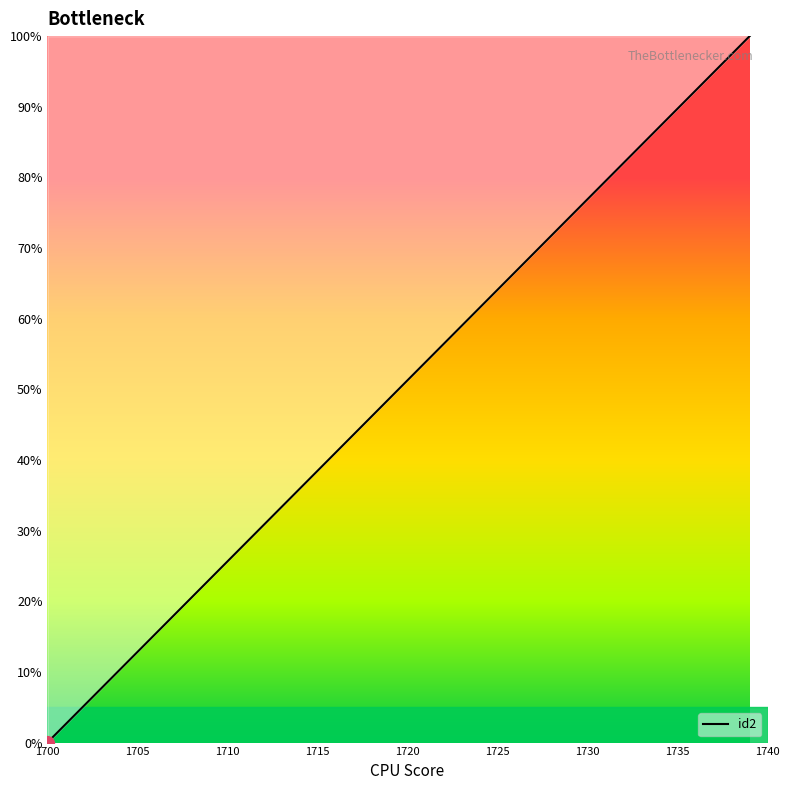

What is the greatest value displayed?

100.0